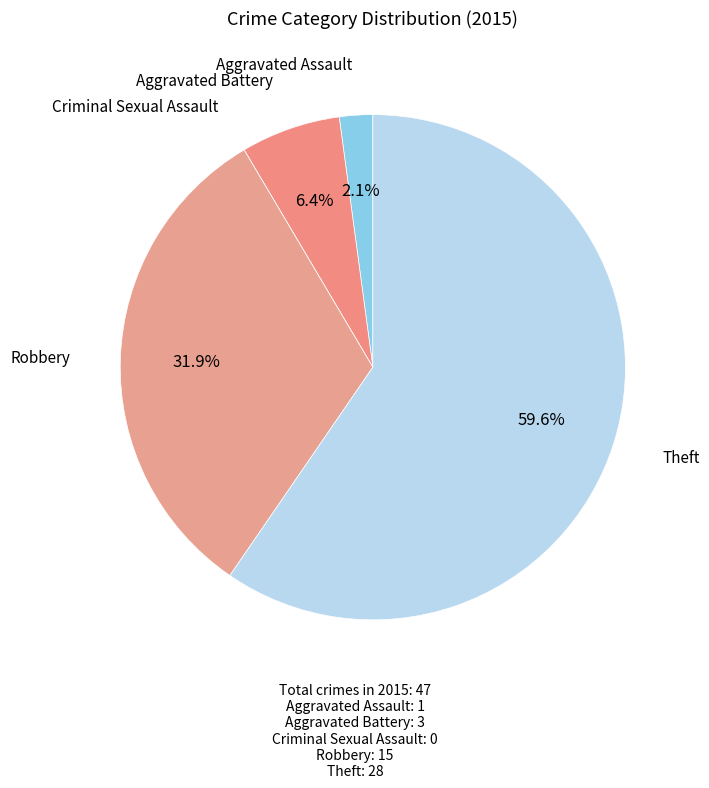

Which category has the smallest portion of the pie?

Criminal Sexual Assault